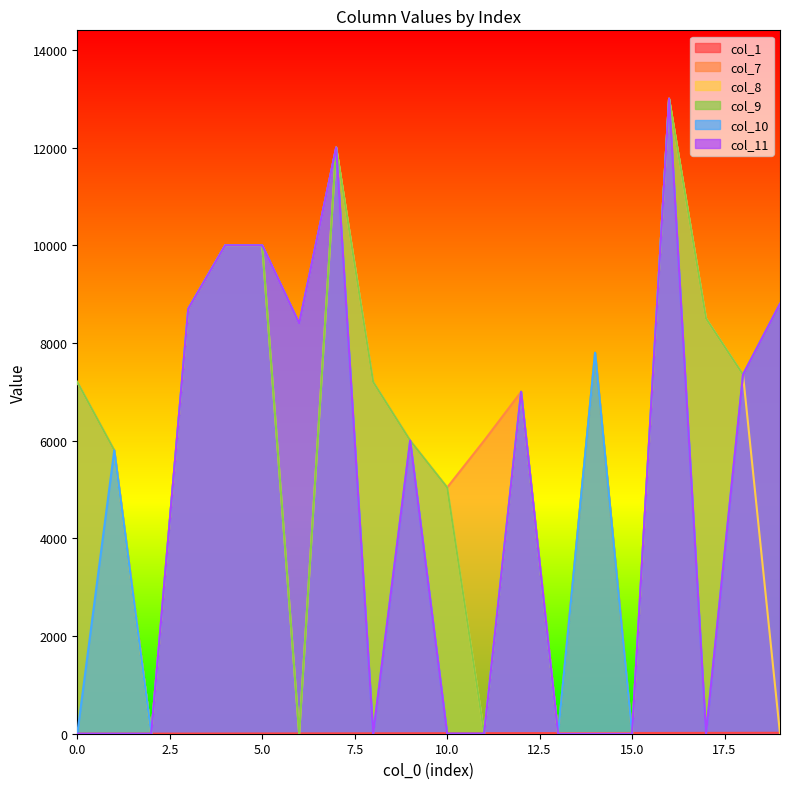

The col_10 series shows 0 at 13. True or false?

True